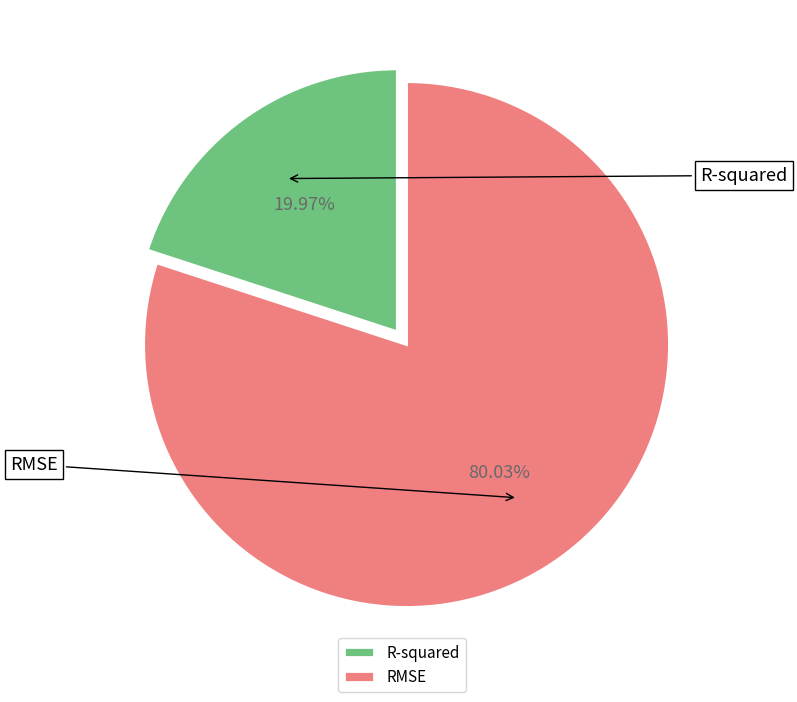

Which slice represents more than half of the pie?

RMSE